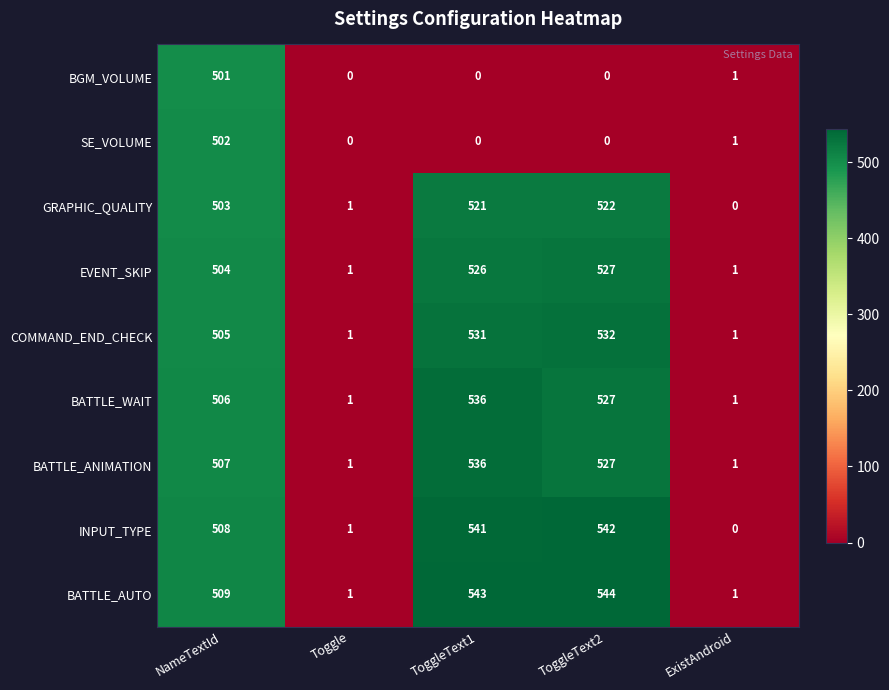

Which category has the lowest value in the GRAPHIC_QUALITY series?

ExistAndroid